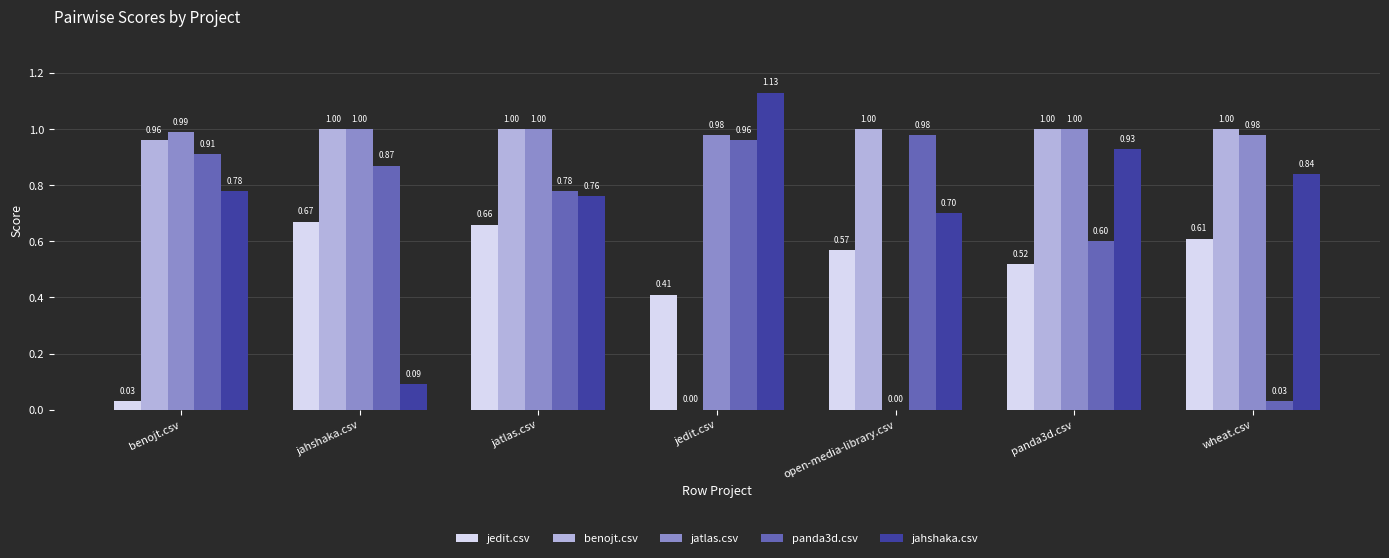

Which series has the largest range (max minus min)?

jahshaka.csv